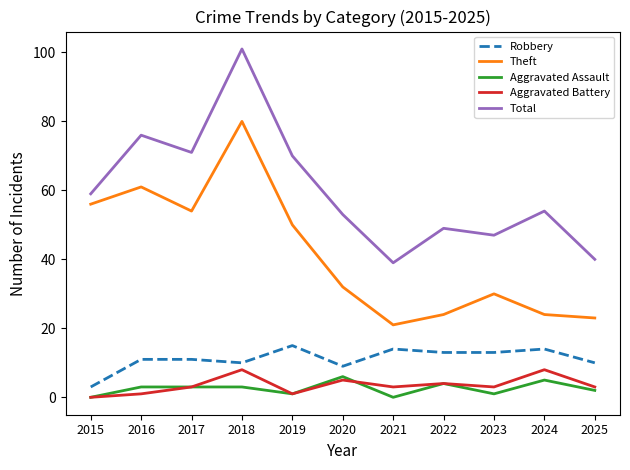

What is the sum of all Aggravated Battery values?

39